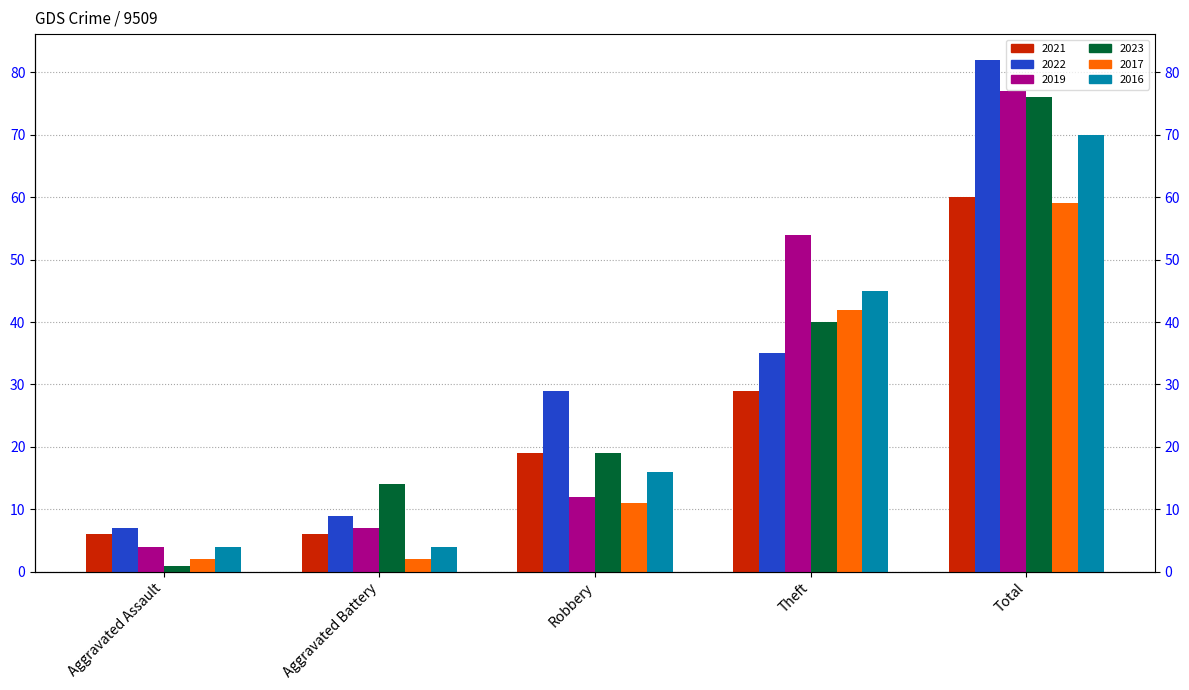

What is the label of the 1st bar from the right?

Total